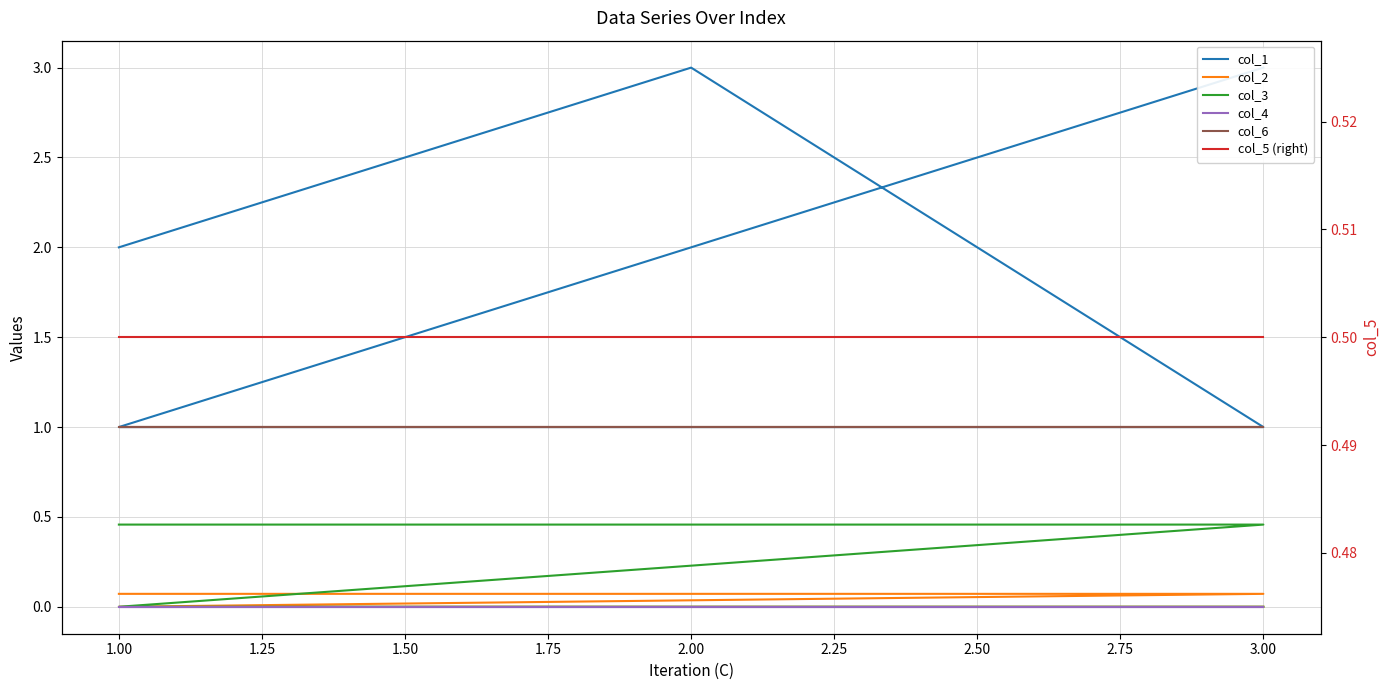

What is the sum of the col_3 values at 2.00 and 1.00?

0.5